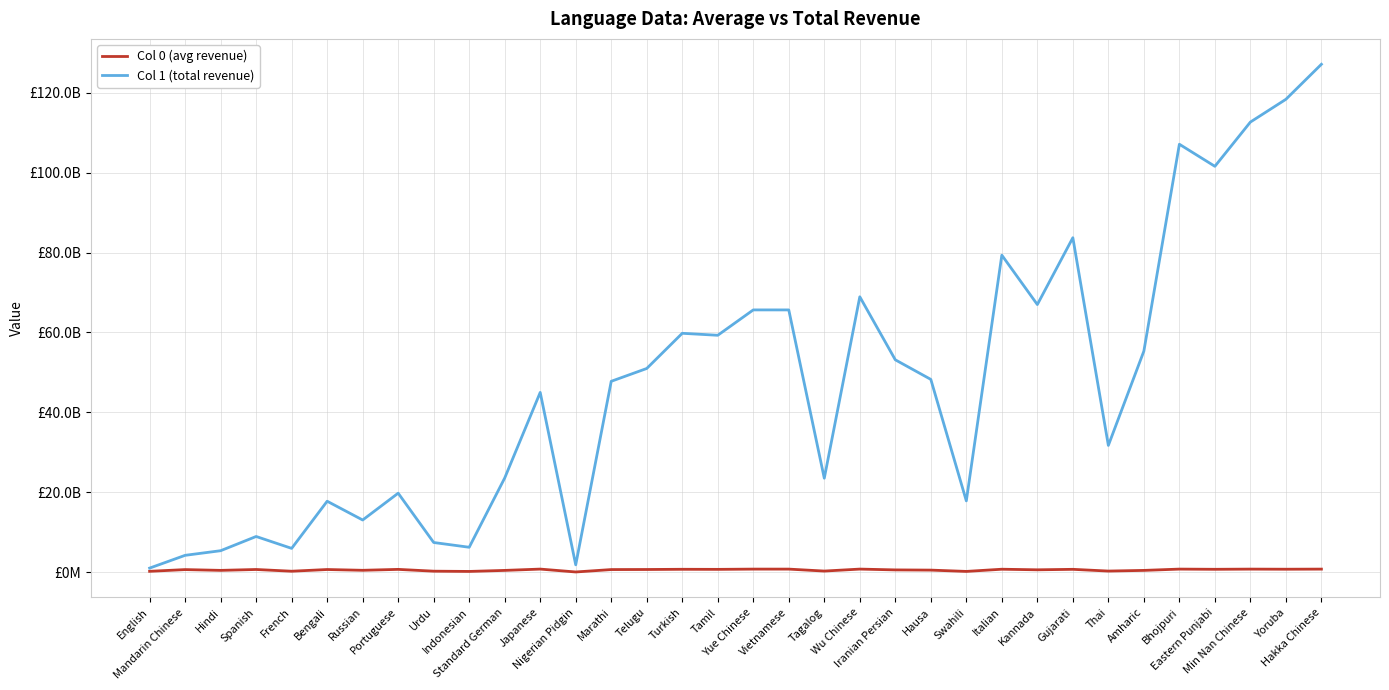

Which series has the largest total across all categories?

Col 1 (total revenue)